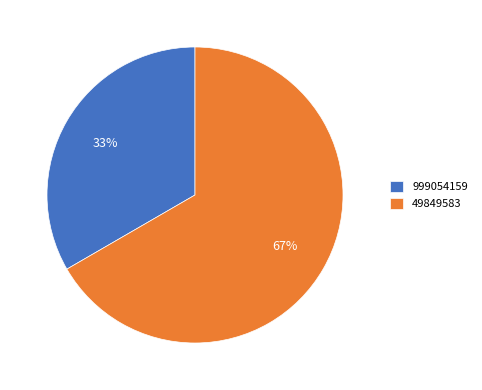

Rank the categories by value from highest to lowest.

49849583, 999054159